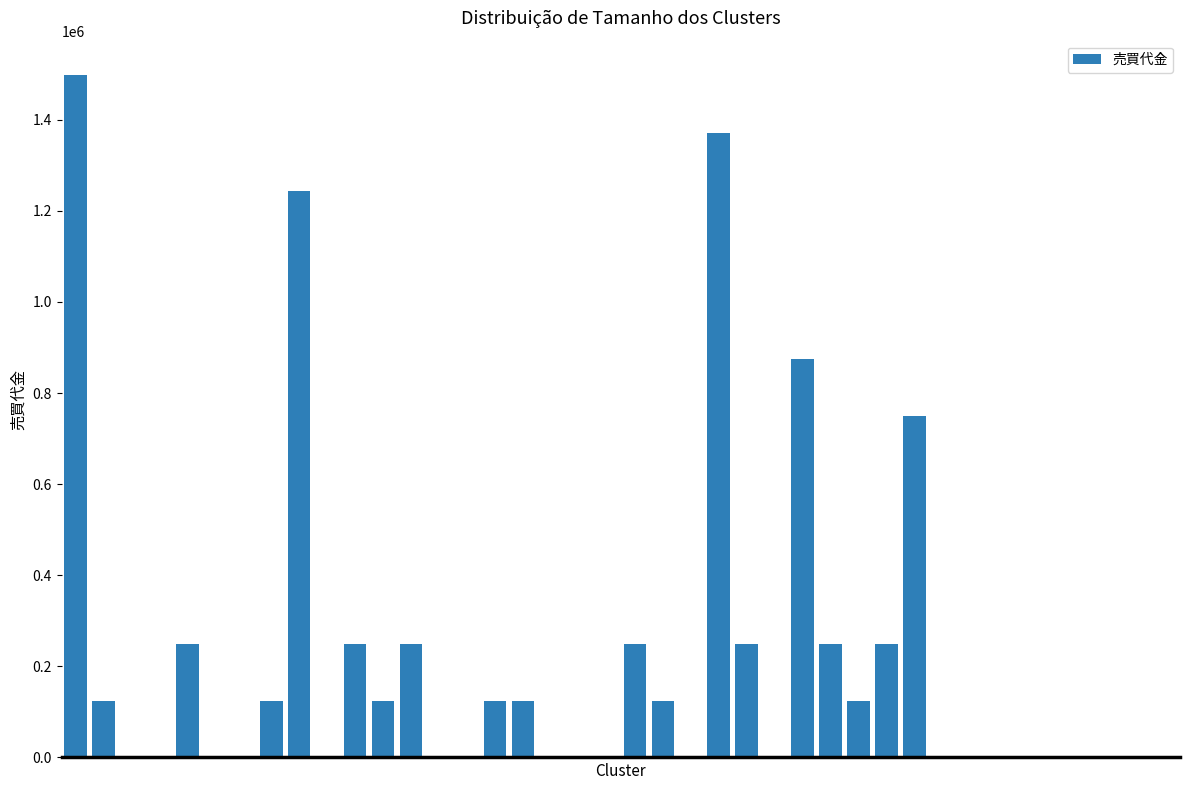

What is the greatest value displayed?

1498800